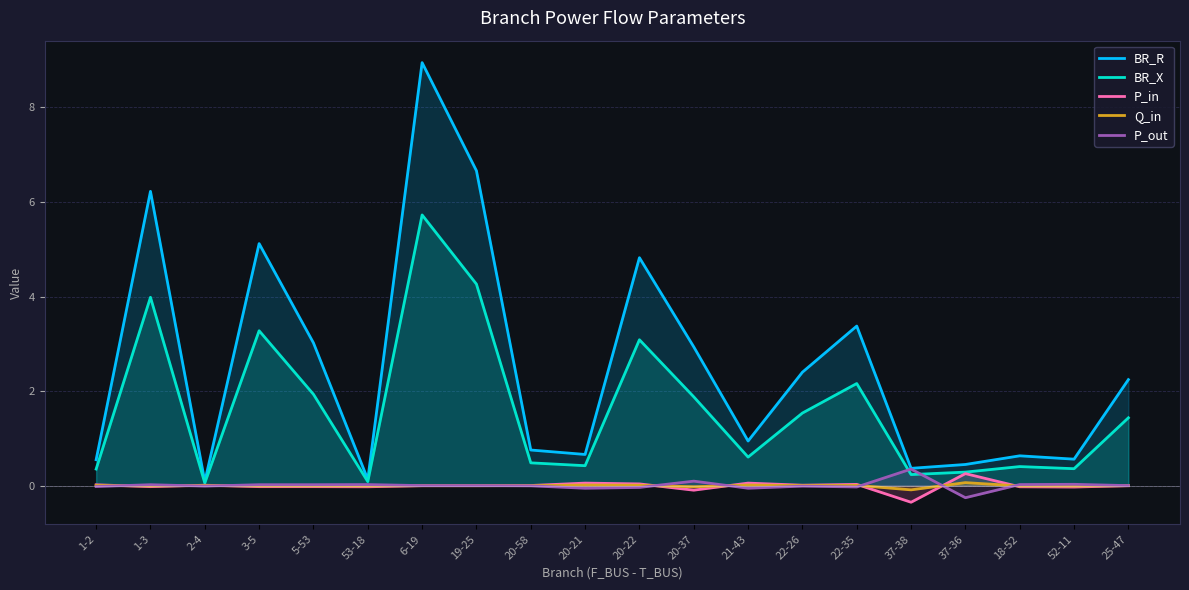

The BR_R series shows 0.8 at 20-58. True or false?

True